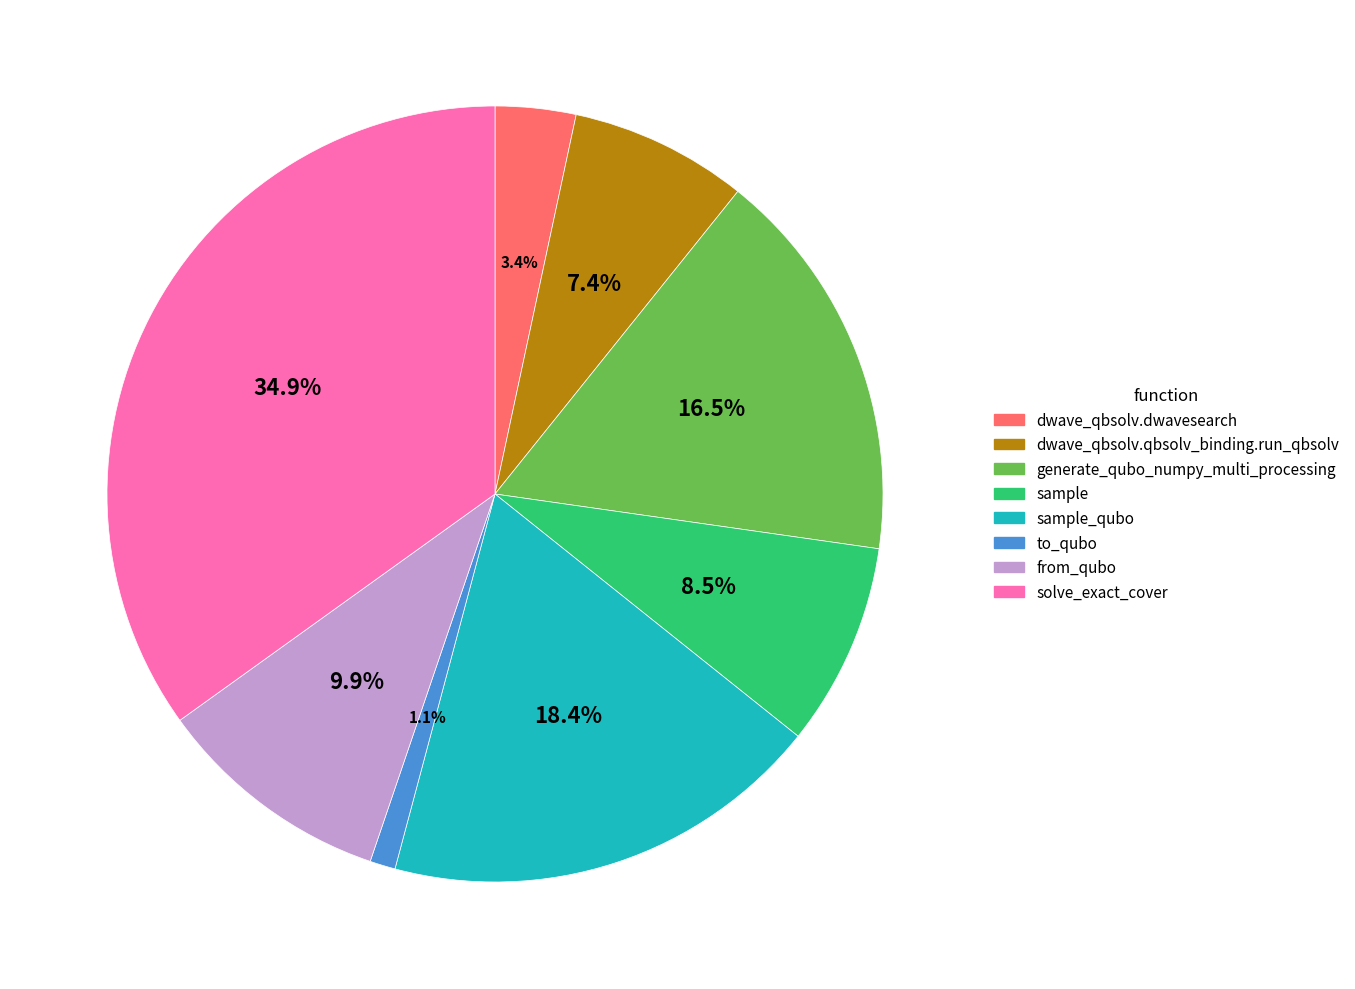

Is there any slice that represents more than half of the pie?

No